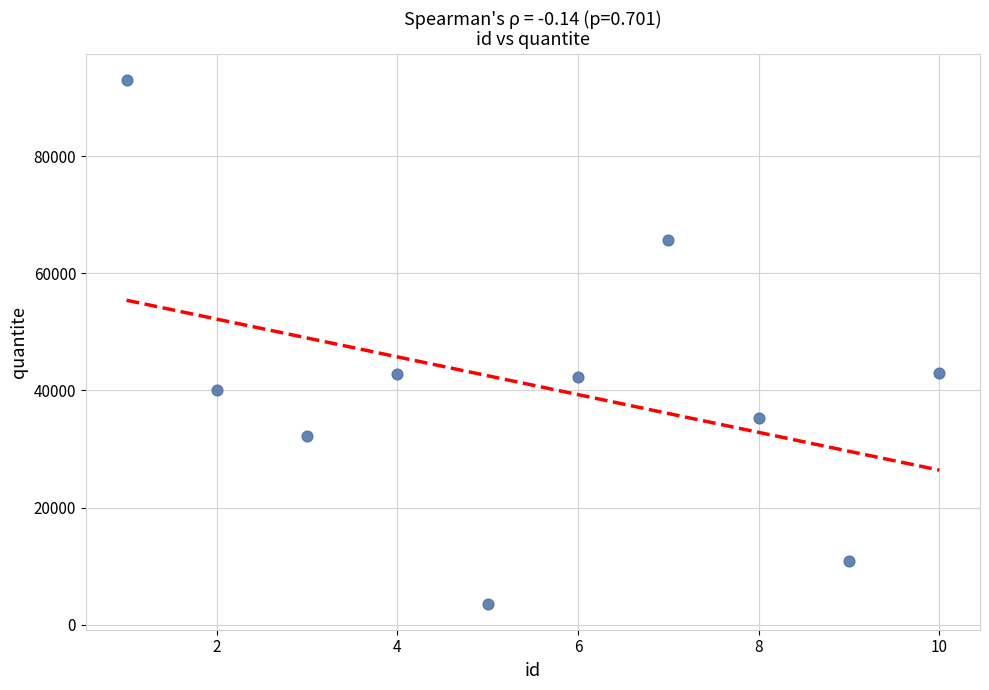

What is the range of X values (max minus min)?

9